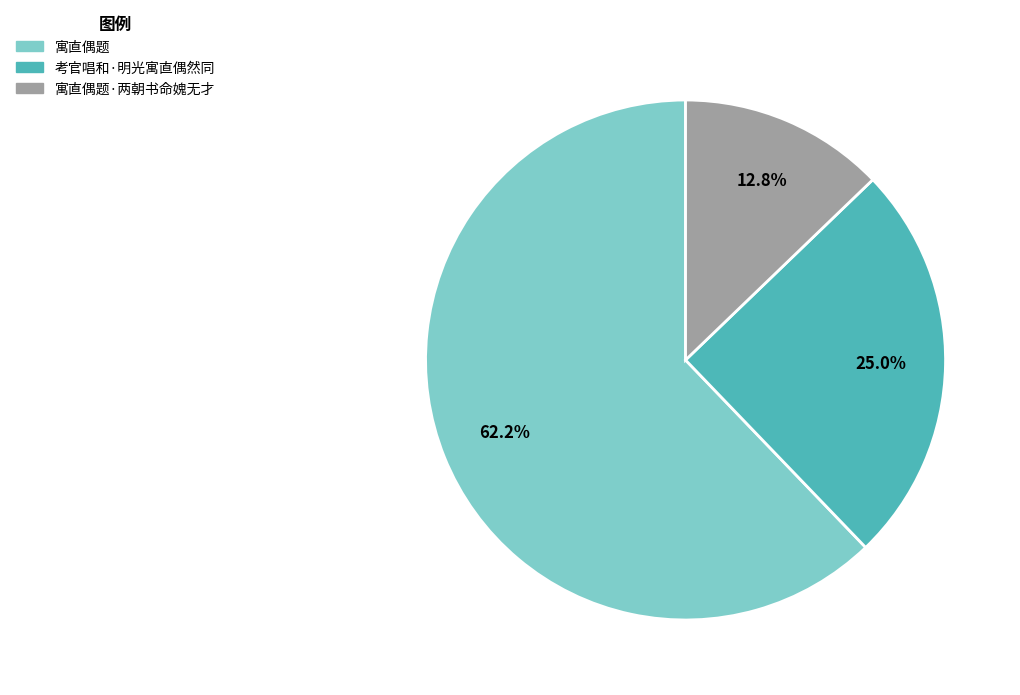

Which slice is the largest?

寓直偶题